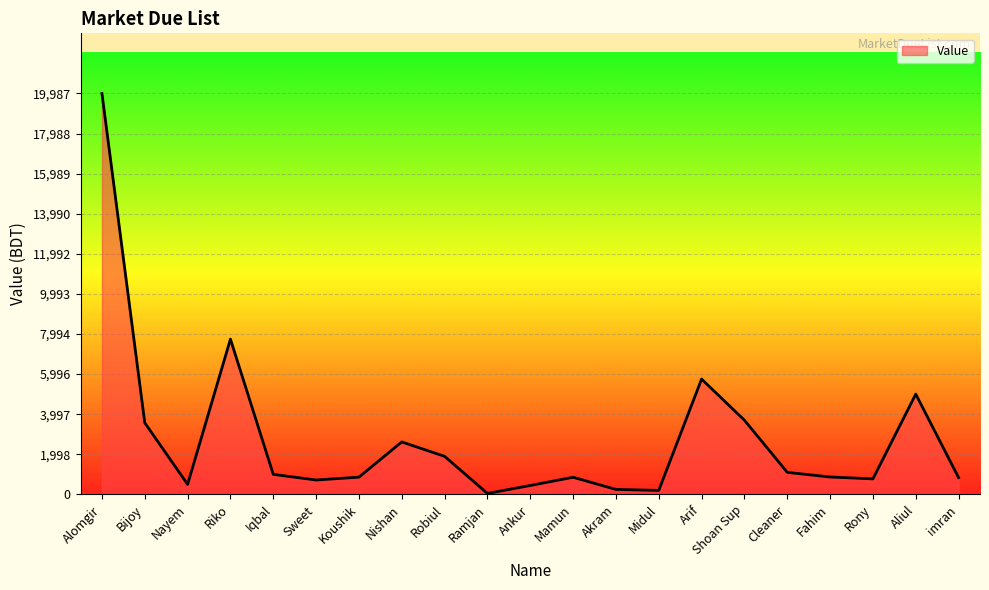

Between Midul and Riko, which is larger?

Riko